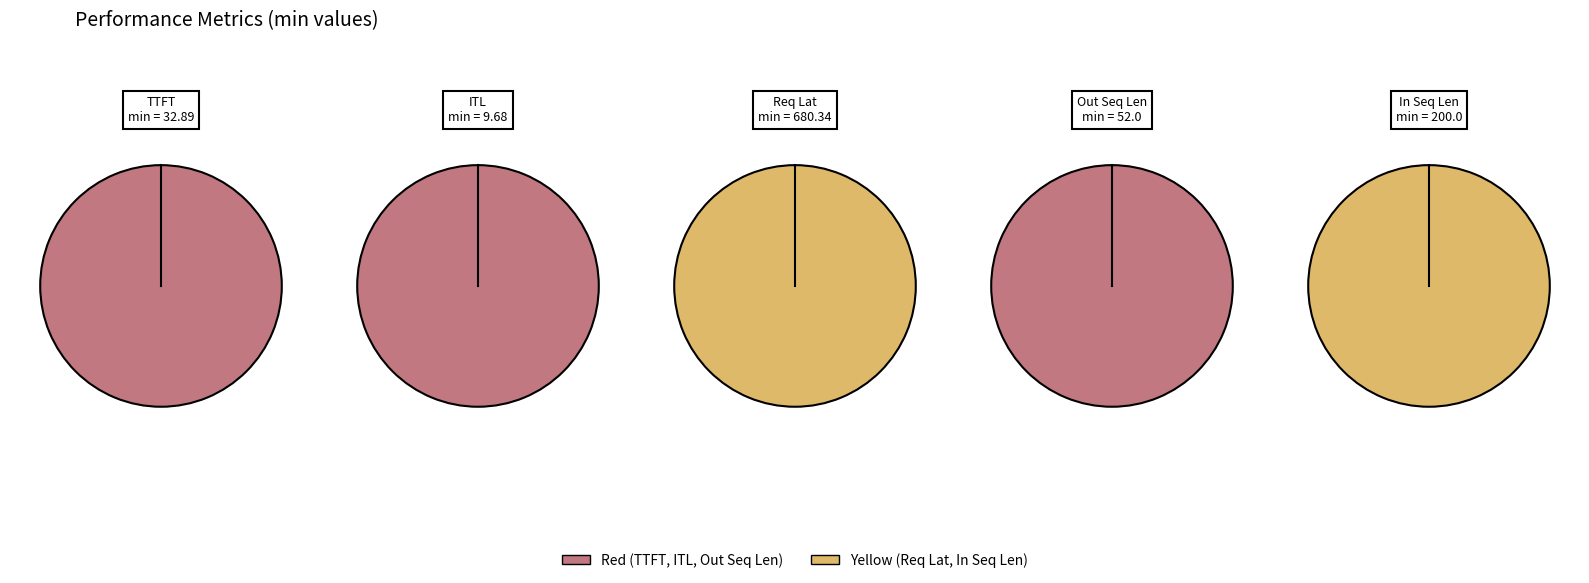

What is the largest slice in the pie chart?

Request Latency (ms)